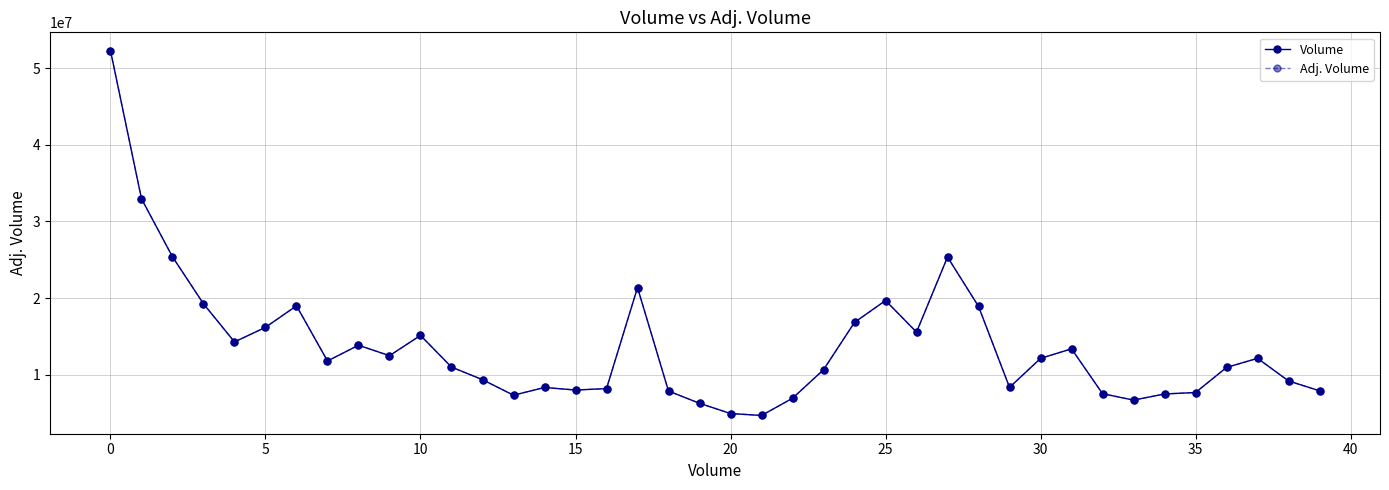

Is this an area chart (filled region under the line)?

No